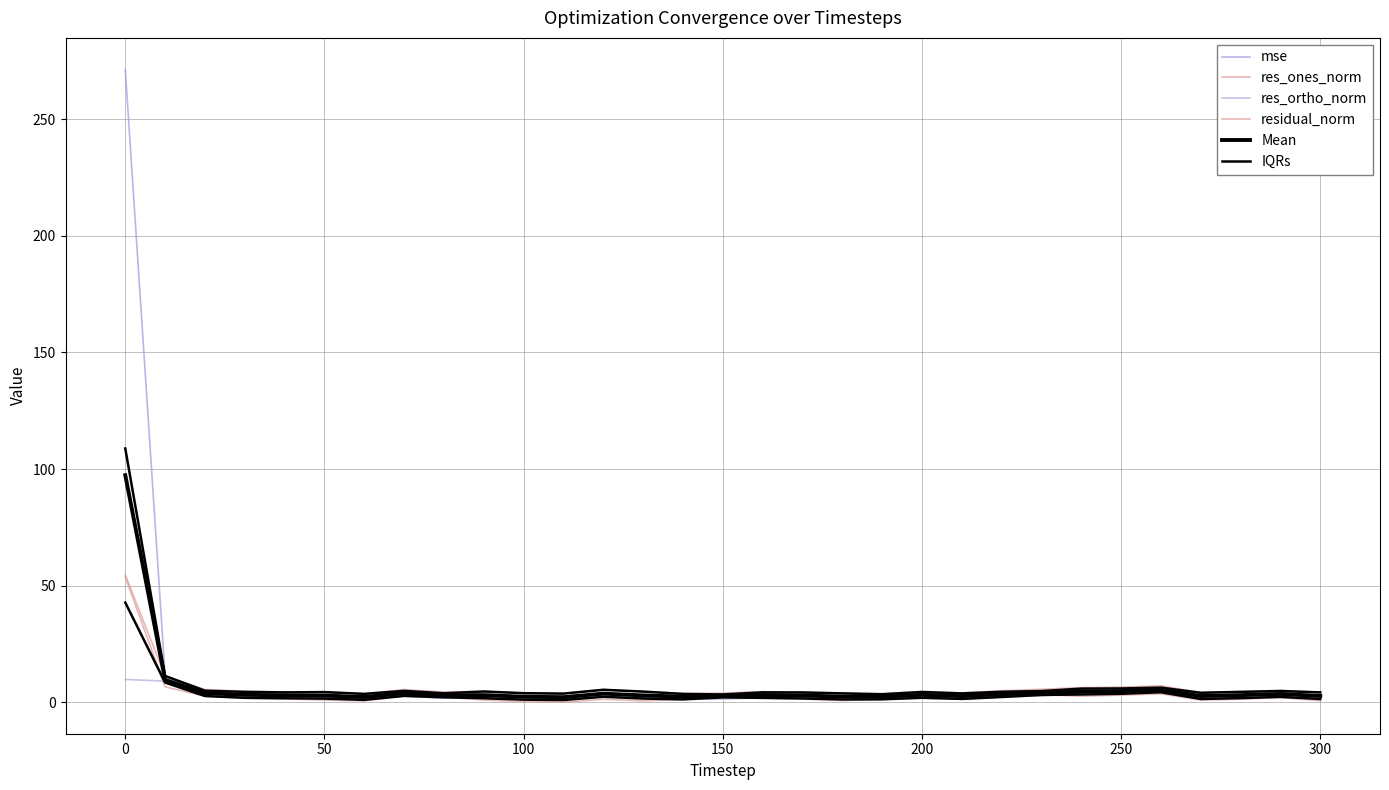

True or false: IQRs and residual_norm intersect in this chart.

True